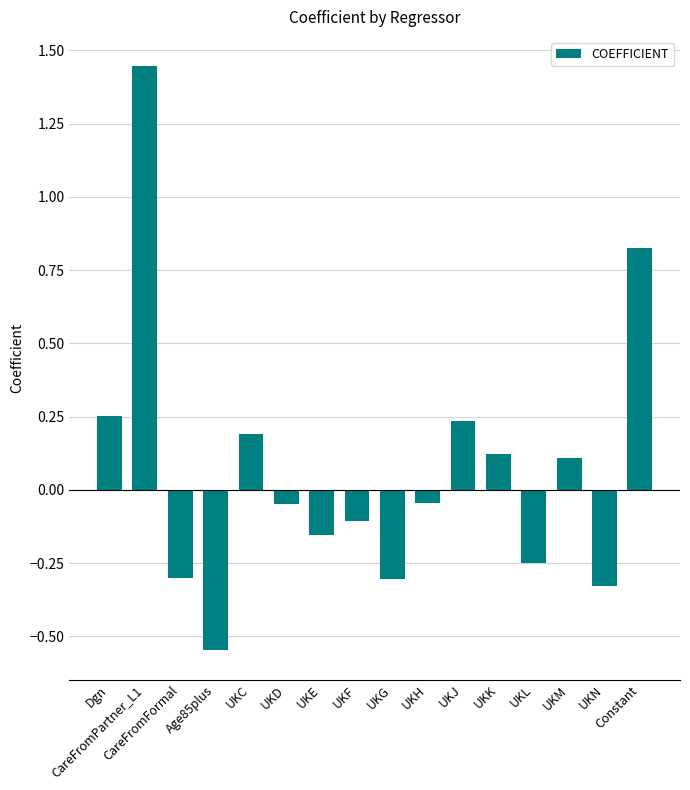

What is the difference between the maximum and second lowest values?

1.8